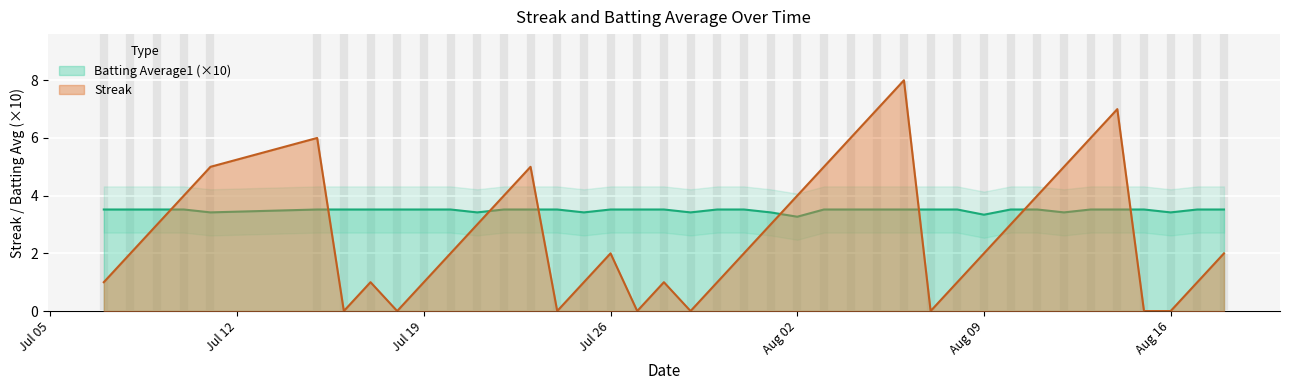

What is the highest value of the Batting Average1 (×10) series?

3.5